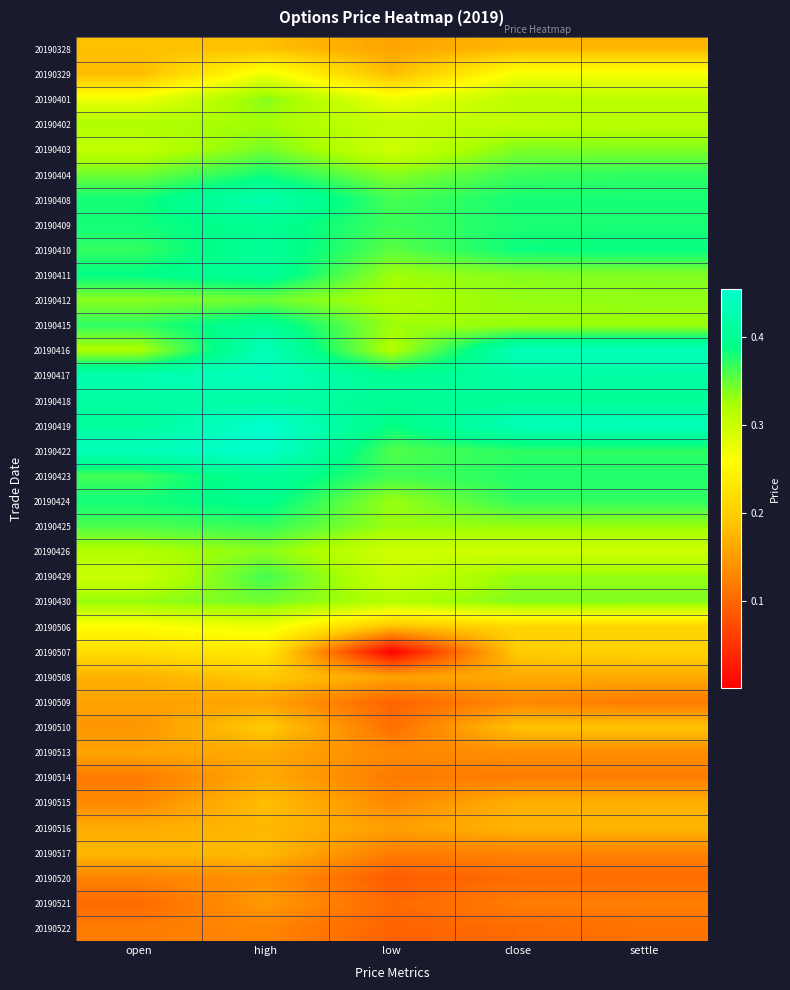

What is the total value across all series at low?

8.9